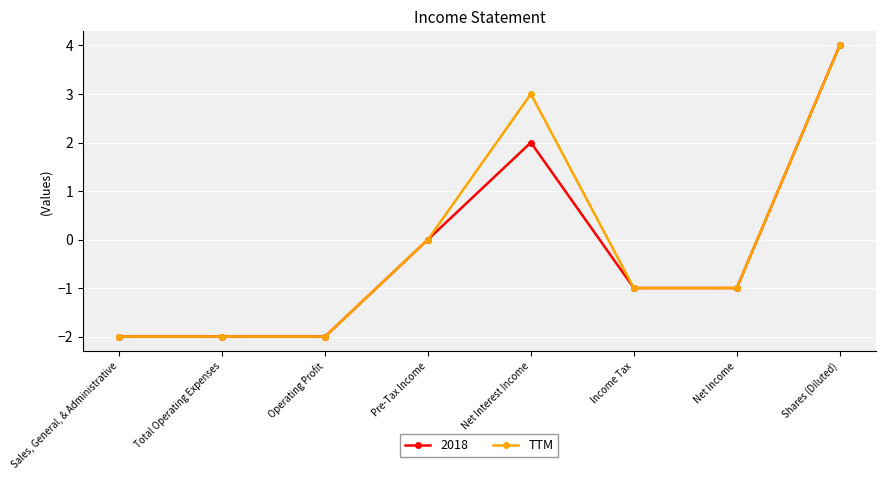

True or false: TTM has a value of -2 at Total Operating Expenses.

True